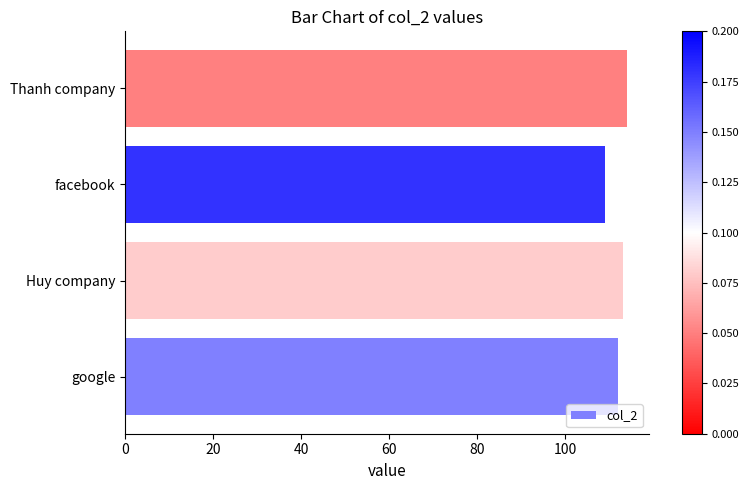

Reading bottom to top, extract all data points from this chart.

google=112	Huy company=113	facebook=109	Thanh company=114